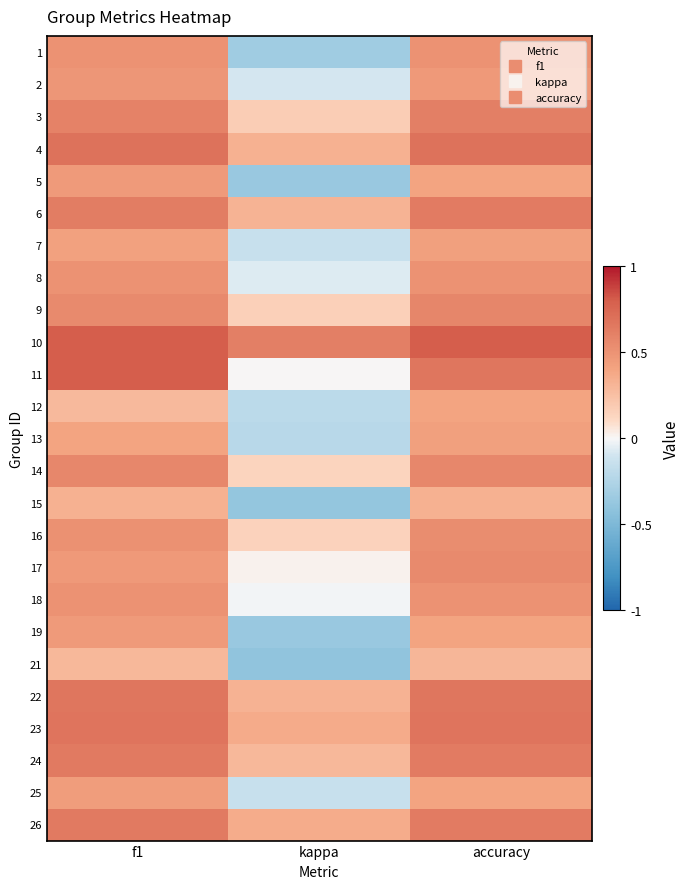

What is the total value across all series at f1?

13.3